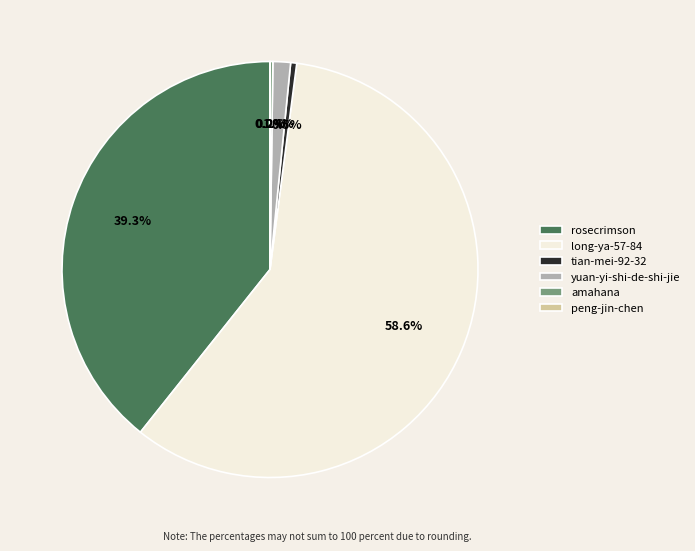

The rosecrimson slice represents 39% of the pie. True or false?

True